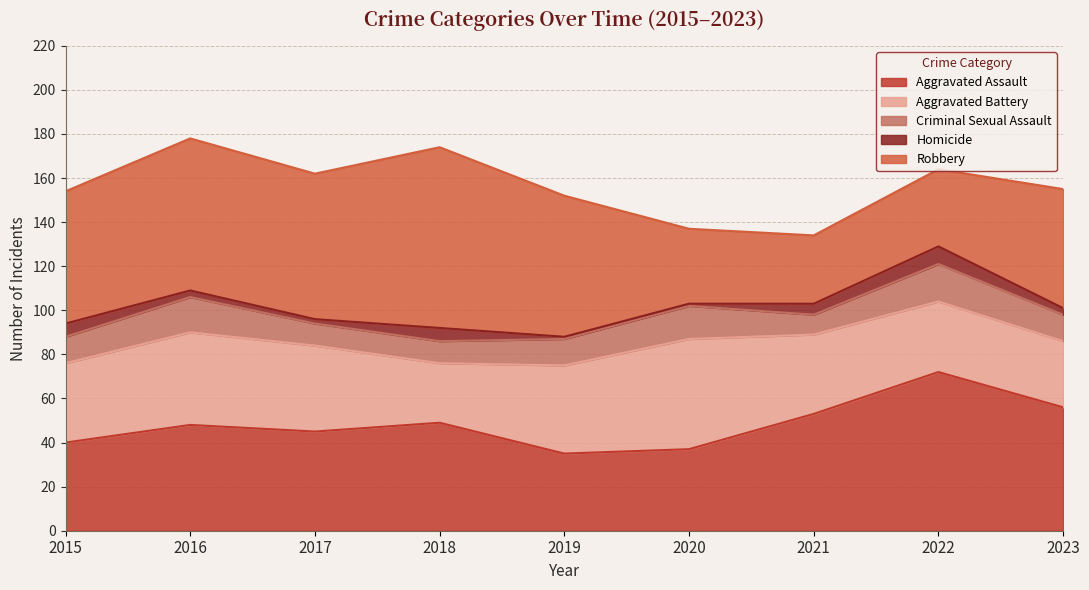

Rank the categories by Homicide value from lowest to highest.

2019, 2020, 2017, 2016, 2023, 2021, 2015, 2018, 2022